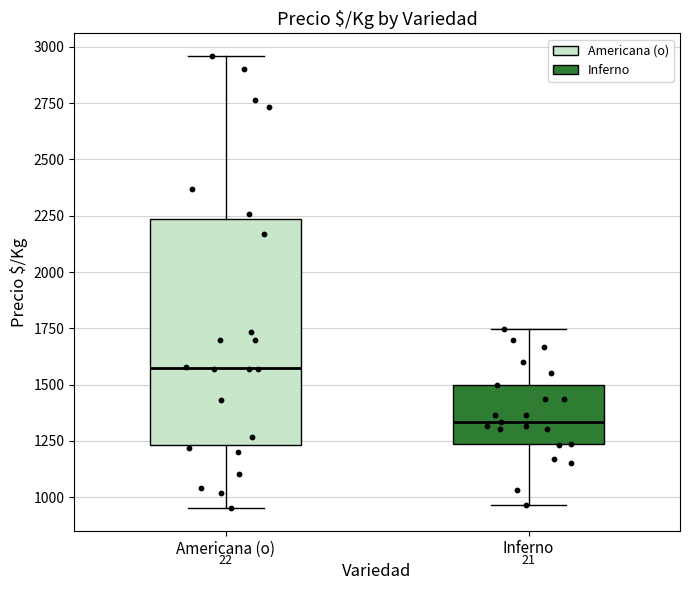

Reading left to right, transcribe this box plot: for each box, give where its median line is, the range the box spans, and where its two whiskers end, as read against the y-axis. The values are not printed on the chart, so give them approximately, as read against the axis.

Americana (o): median 1550, box 1250 to 2250, whiskers 950 to 2950
Inferno: median 1350, box 1250 to 1500, whiskers 950 to 1750